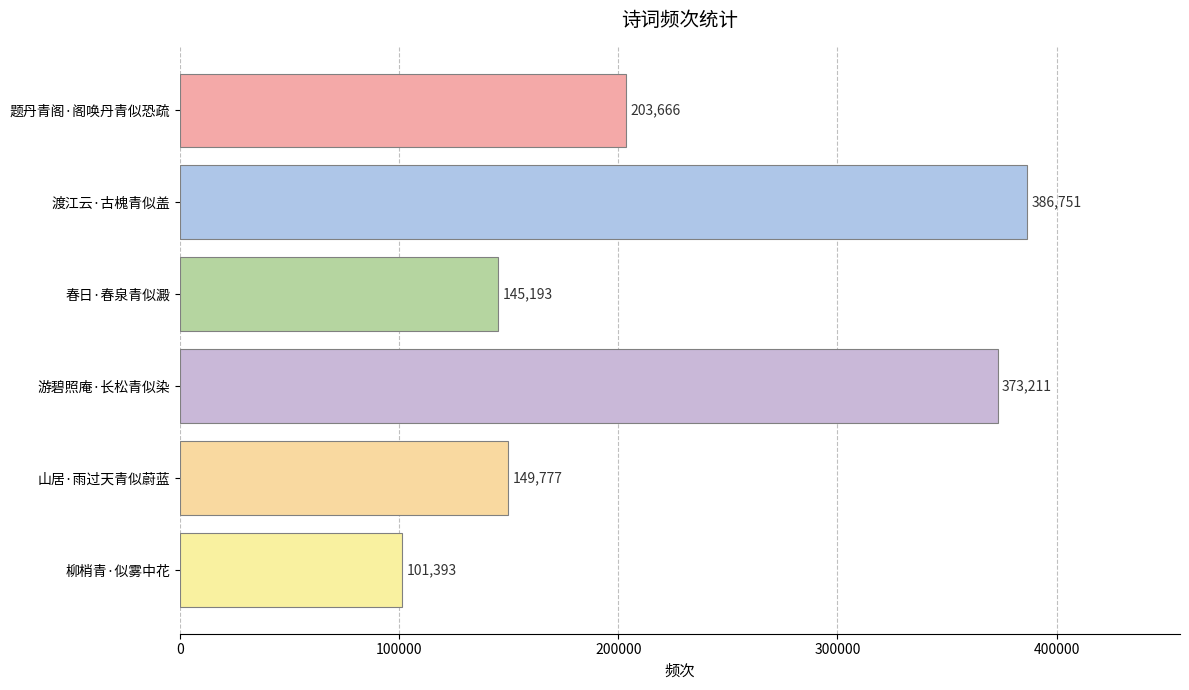

At which label is the value closest to 244072?

题丹青阁·阁唤丹青似恐疏